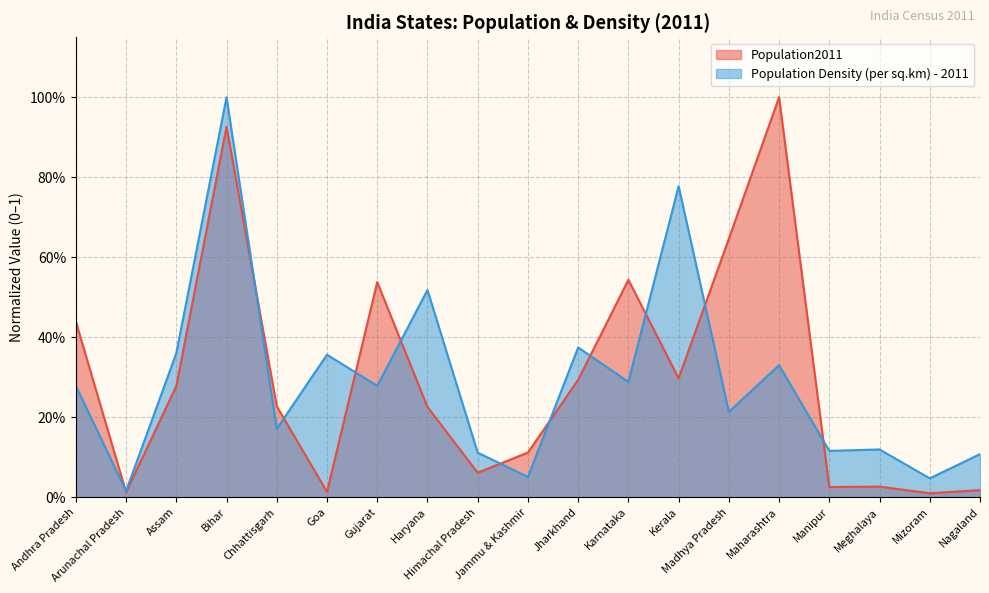

Which category has the highest value in the Population Density (per sq.km) - 2011 series?

Bihar